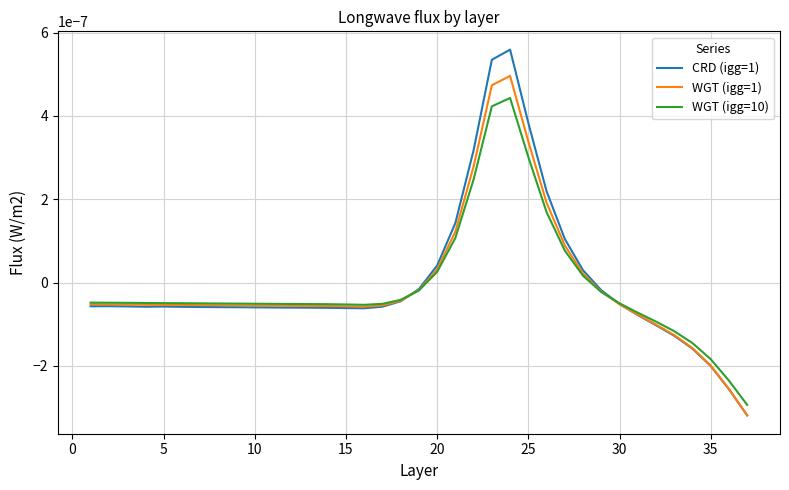

List the series in order of their overall mean, lowest first.

WGT (igg=10), WGT (igg=1), CRD (igg=1)